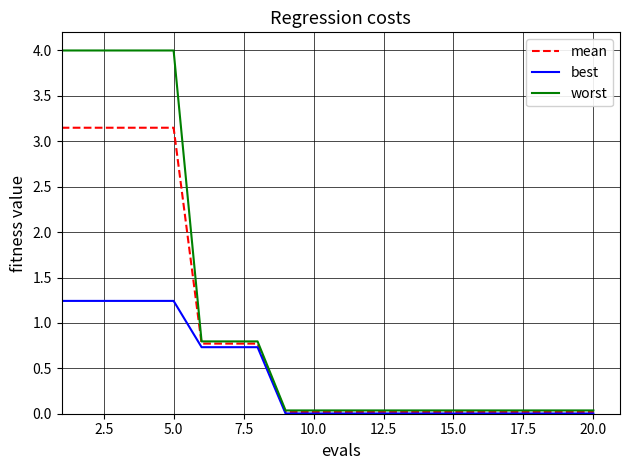

Which series has the largest total across all categories?

worst